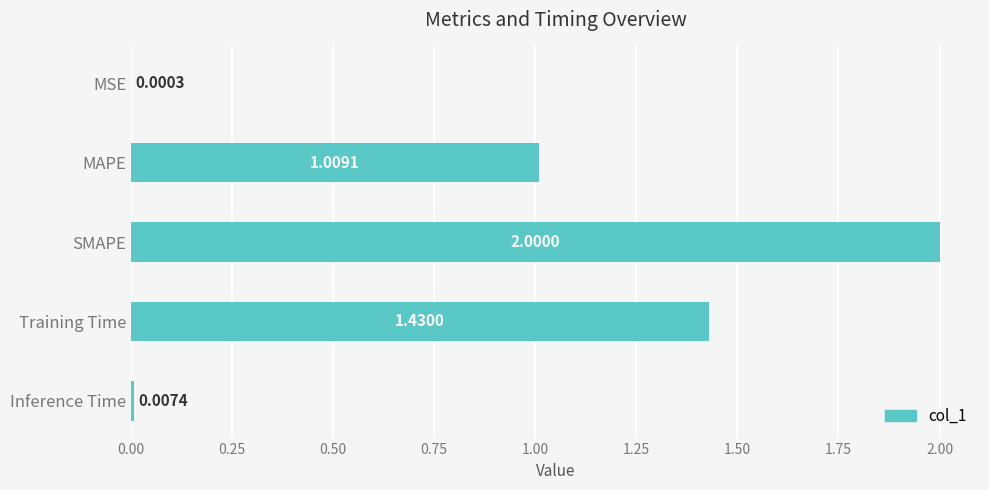

What is the sum of all values?

4.4